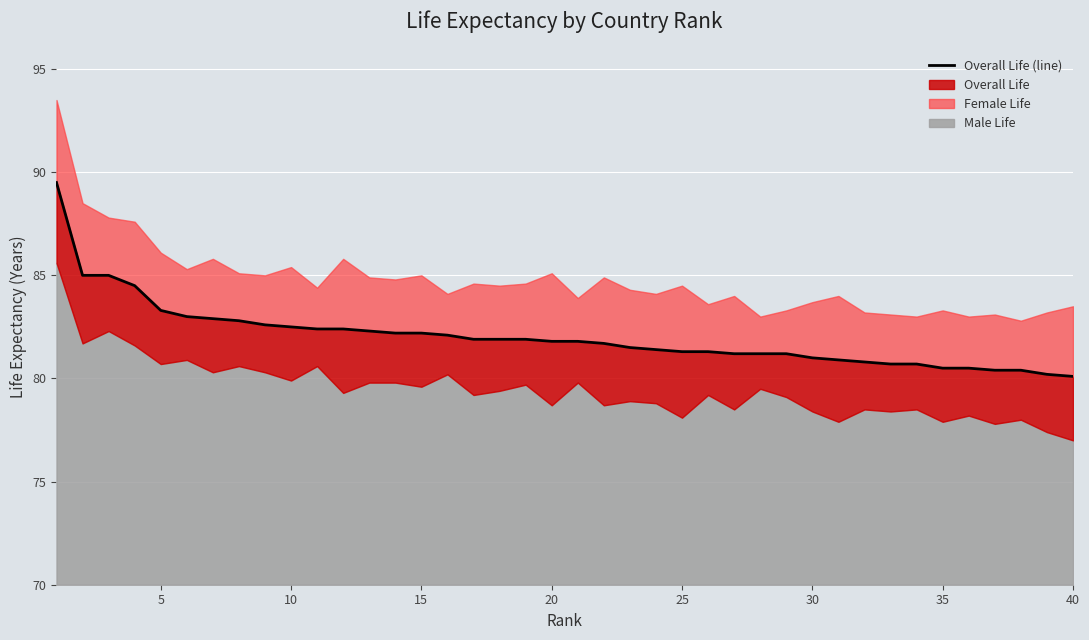

True or false: the data shows 81.7 at 21.

True